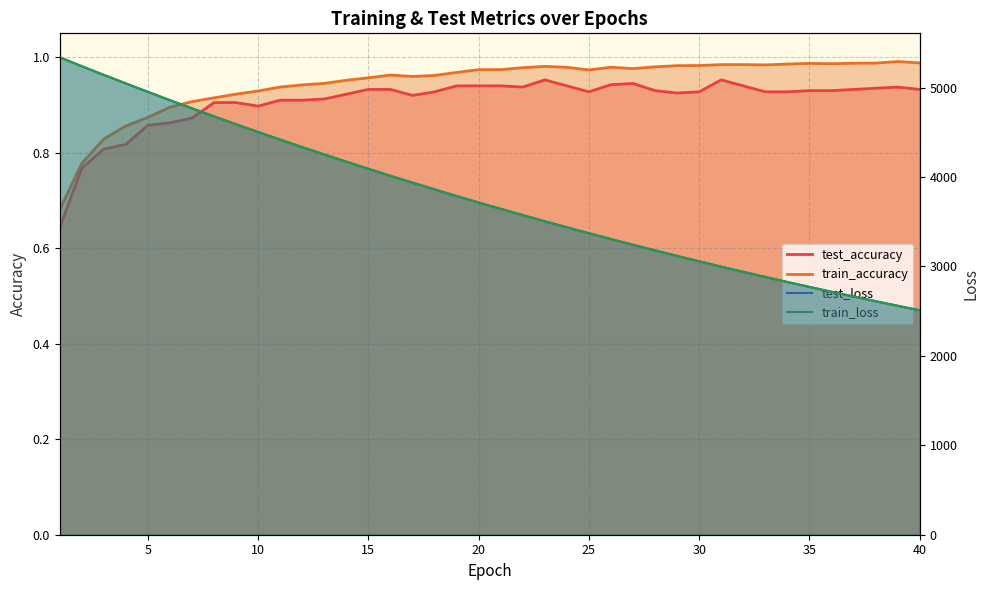

Does the chart have visible grid lines?

Yes